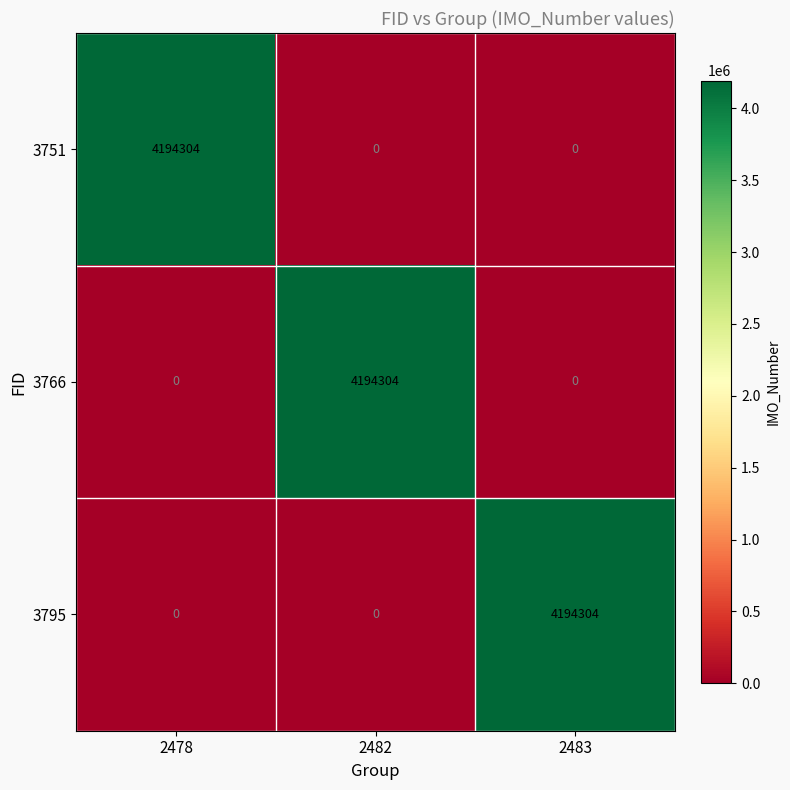

What is the difference between the 3751 values at 2478 and 2482?

4194304